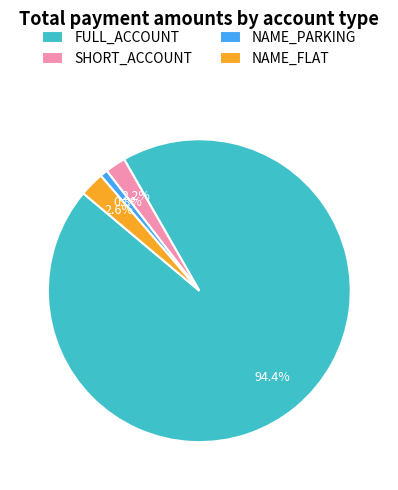

Between SHORT_ACCOUNT and FULL_ACCOUNT, which is larger?

FULL_ACCOUNT